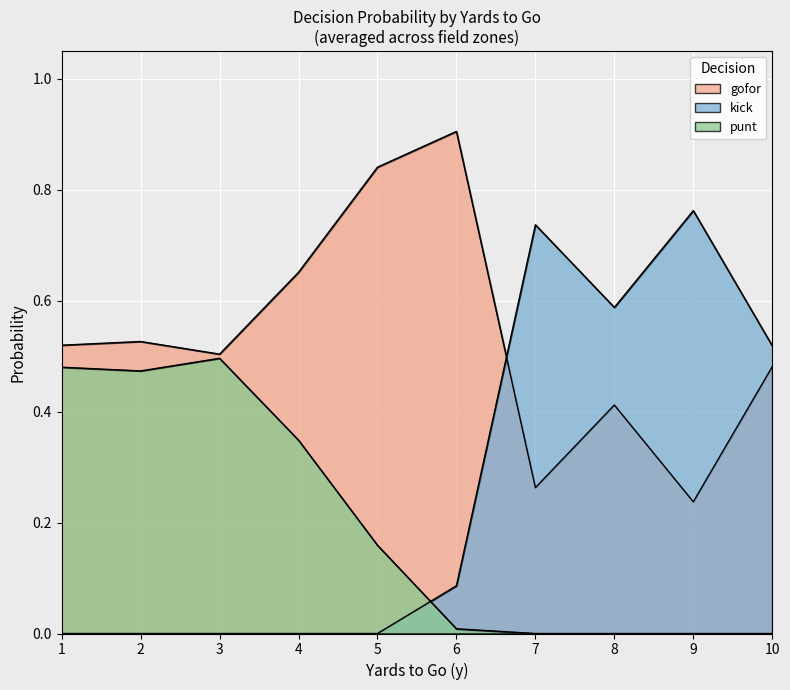

After their last crossing, which series has the higher values: punt or gofor?

gofor